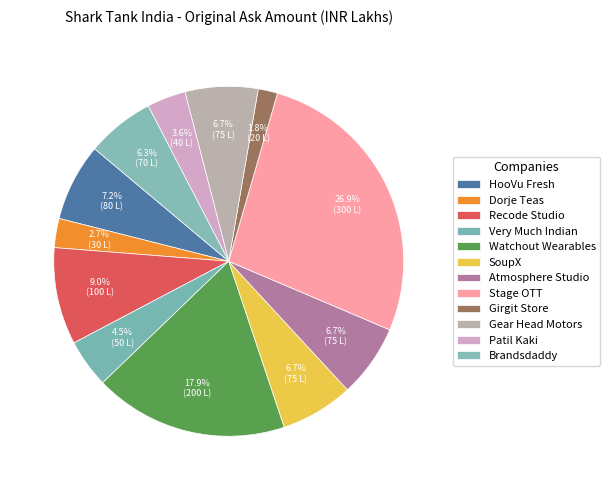

Count the number of slices in the pie.

12